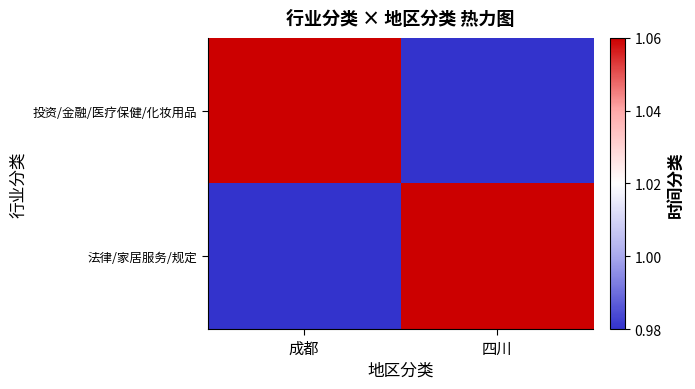

Reading left to right, what are all the values shown in this chart?

投资/金融/医疗保健/化妆用品: 成都=1.1	四川=1.0
法律/家居服务/规定: 成都=1.0	四川=1.1